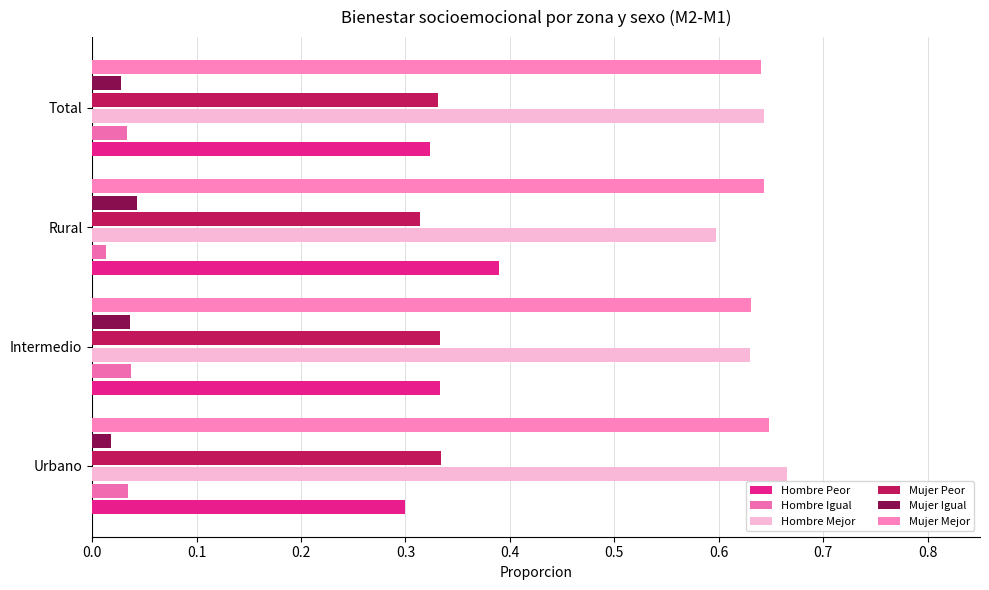

How many series are shown in this chart?

6